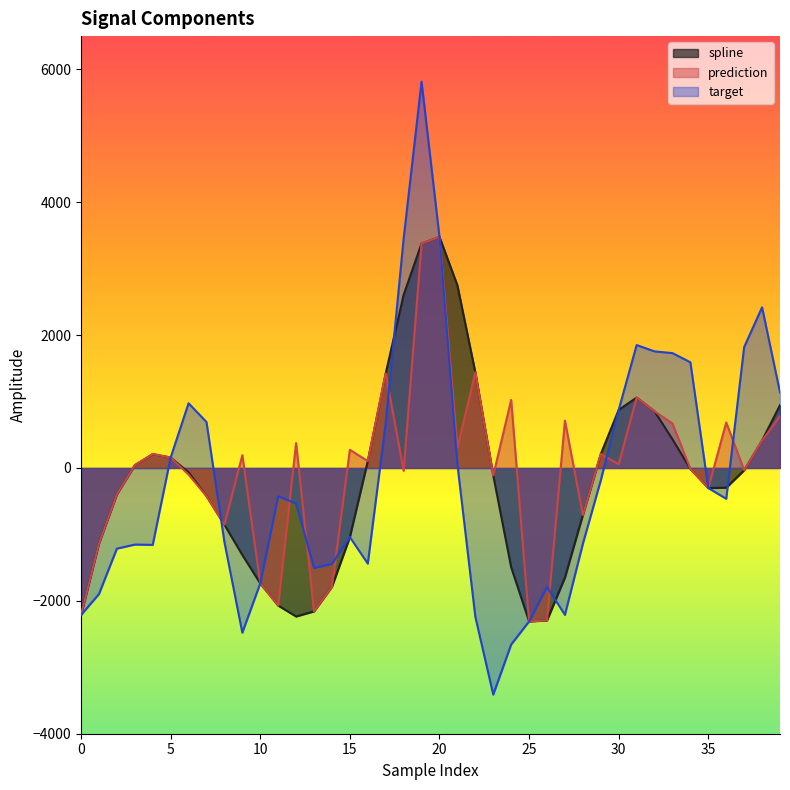

Reading left to right, transcribe all the data shown in this chart.

spline: -2213.2	-1136.8	-396.3	42.1	209.2	157.0	-66.5	-423.9	-854.1	-1309.5	-1737.4	-2071.1	-2235.5	-2158.1	-1787.3	-1040.1	103.4	1423.1	2605.9	3377.4	3477.6	2748.3	1438.9	-112.7	-1494.7	-2309.5	-2294.6	-1649.8	-707.8	209.7	874.7	1059.2	852.8	431.8	-15.1	-302.6	-296.7	-34.2	412.4	945.7
prediction: -2213.2	-1136.8	-396.3	42.1	209.2	157.0	-100.9	-423.9	-854.1	193.0	-1737.4	-2071.1	375.3	-2158.1	-1787.3	273.7	103.4	1423.1	-41.8	3377.4	3477.6	302.5	1438.9	-112.7	1024.4	-2309.5	-2294.6	712.1	-707.8	209.7	55.6	1059.2	852.8	669.4	-15.1	-302.6	684.6	-34.2	412.4	782.0
target: -2213.2	-1898.2	-1214.5	-1153.2	-1157.8	157.0	973.9	691.6	-1114.0	-2479.4	-1737.4	-426.3	-534.3	-1505.8	-1443.2	-1040.1	-1439.7	675.8	3452.9	5813.5	3477.6	53.4	-2239.4	-3411.1	-2657.3	-2309.5	-1790.4	-2210.7	-1141.7	-186.2	874.7	1850.0	1754.6	1728.8	1590.3	-302.6	-464.3	1819.7	2417.8	1137.8